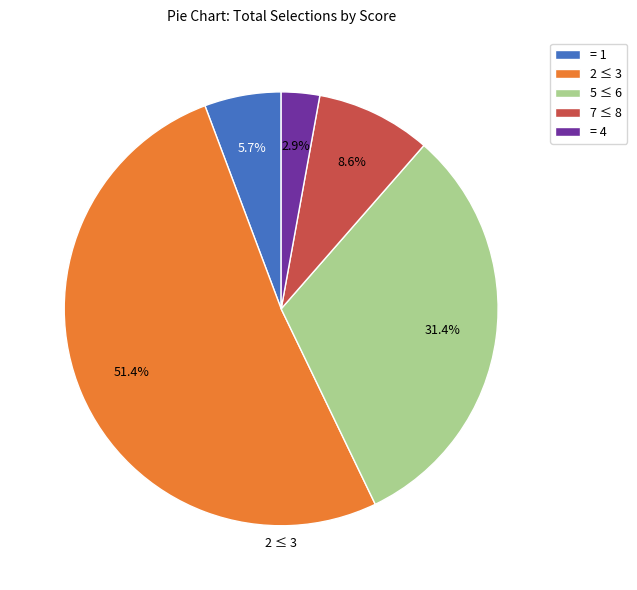

Count the number of slices in the pie.

5